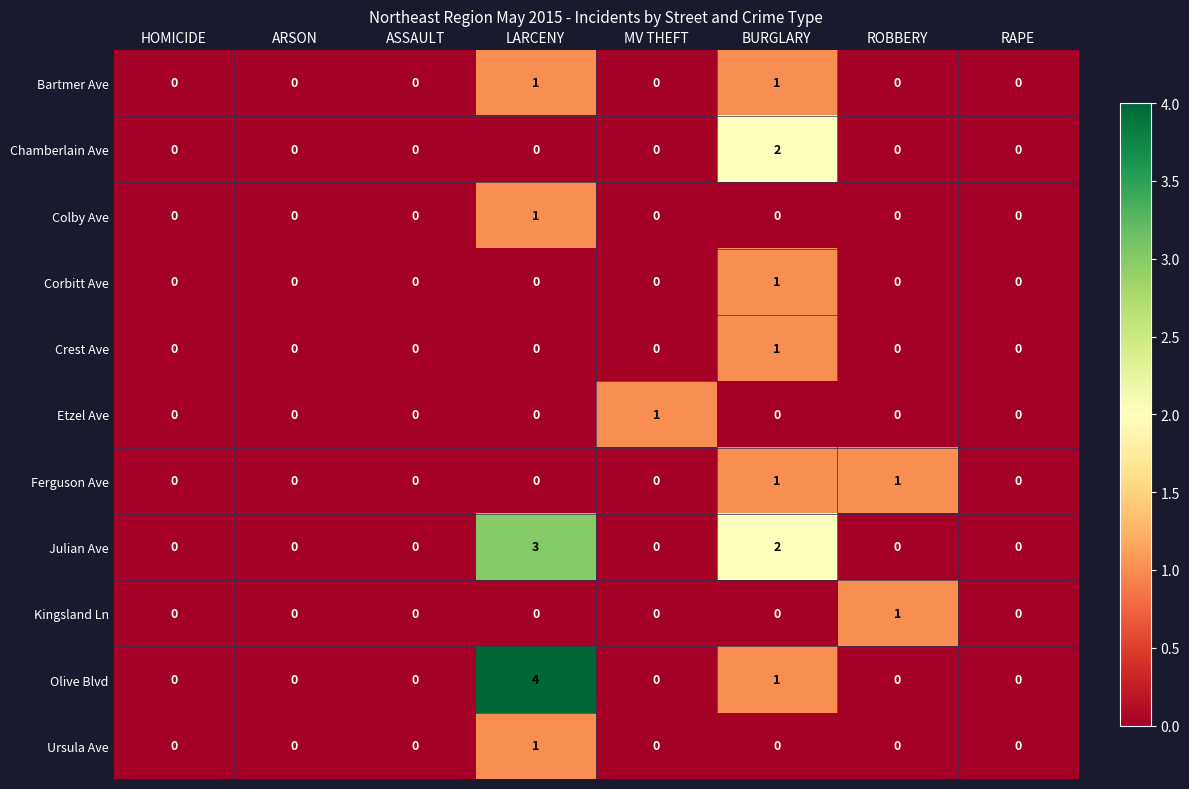

Count the Crest Ave values in the range 0 to 1.

8